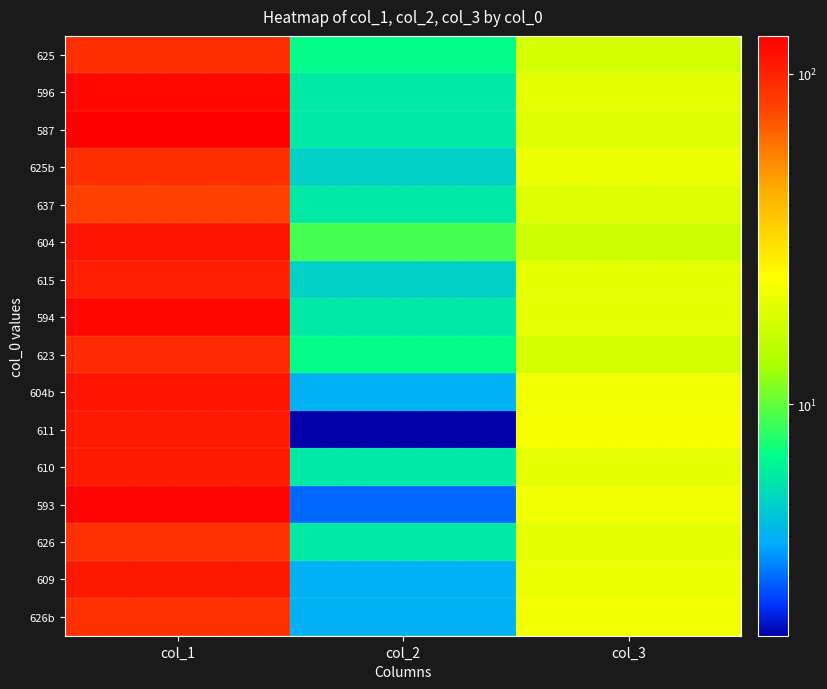

Reading right to left, what are all the values shown in this chart?

625: col_3=18	col_2=7	col_1=92
596: col_3=20	col_2=6	col_1=120
587: col_3=19	col_2=6	col_1=130
625b: col_3=21	col_2=5	col_1=91
637: col_3=19	col_2=6	col_1=80
604: col_3=17	col_2=9	col_1=112
615: col_3=20	col_2=5	col_1=102
594: col_3=20	col_2=6	col_1=122
623: col_3=18	col_2=7	col_1=94
604b: col_3=22	col_2=4	col_1=112
611: col_3=23	col_2=2	col_1=106
610: col_3=20	col_2=6	col_1=106
593: col_3=22	col_2=3	col_1=124
626: col_3=20	col_2=6	col_1=90
609: col_3=21	col_2=4	col_1=108
626b: col_3=22	col_2=4	col_1=90